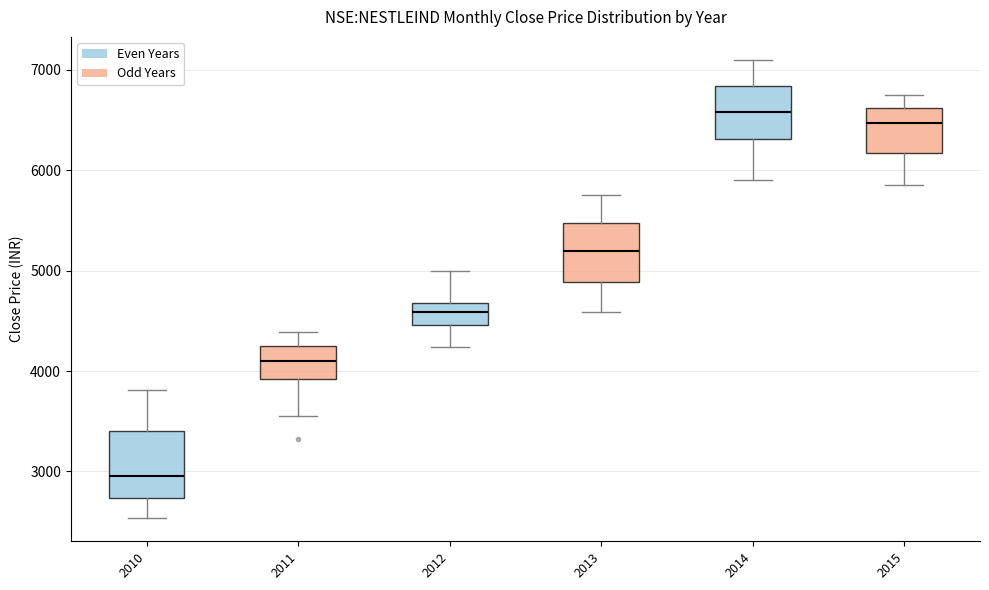

Which box's median line is the lowest?

2010